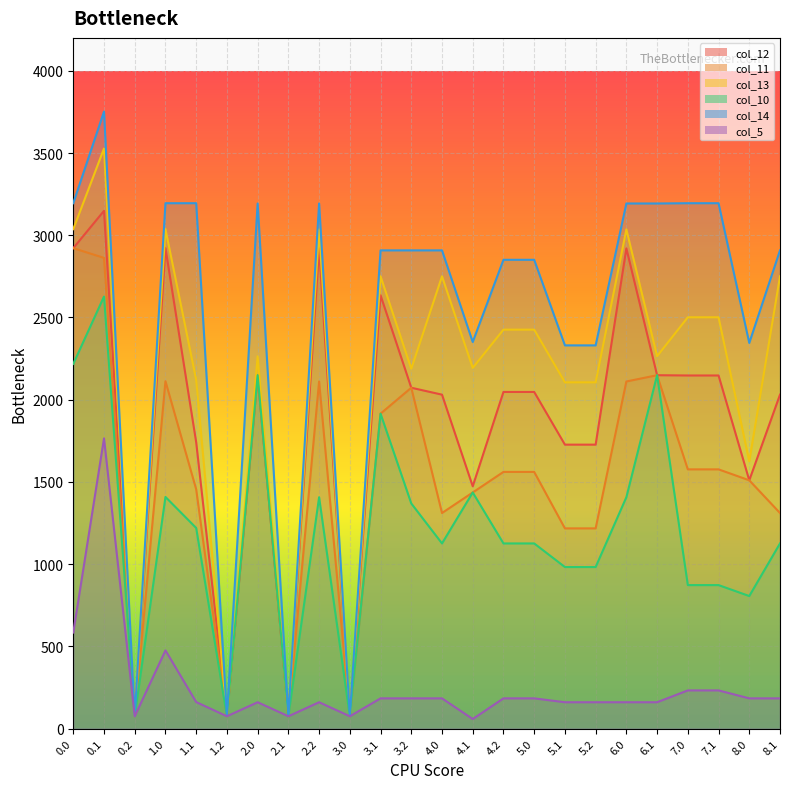

What is the sum of the col_13 values at 2.2 and 4.1?

5228.5